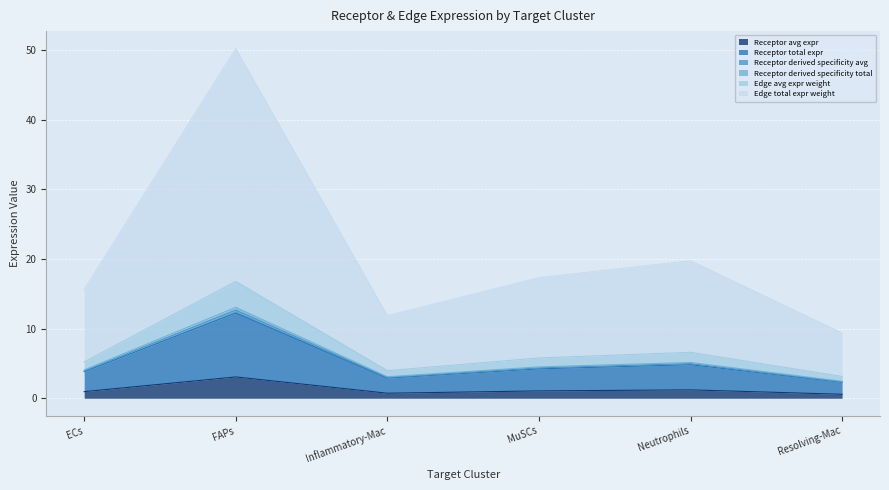

True or false: Receptor derived specificity total has more than 1 points higher than both neighbors.

True